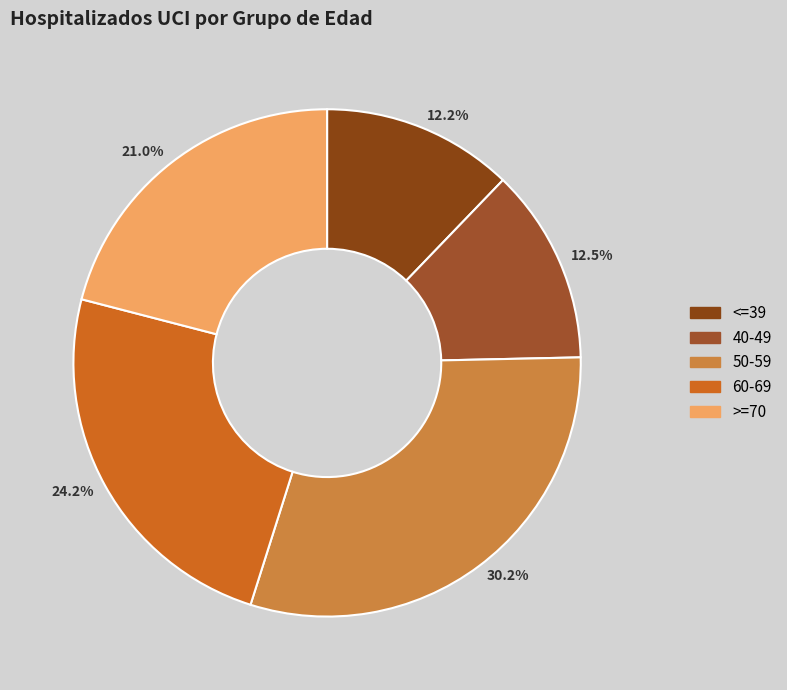

Which slice is the largest?

50-59